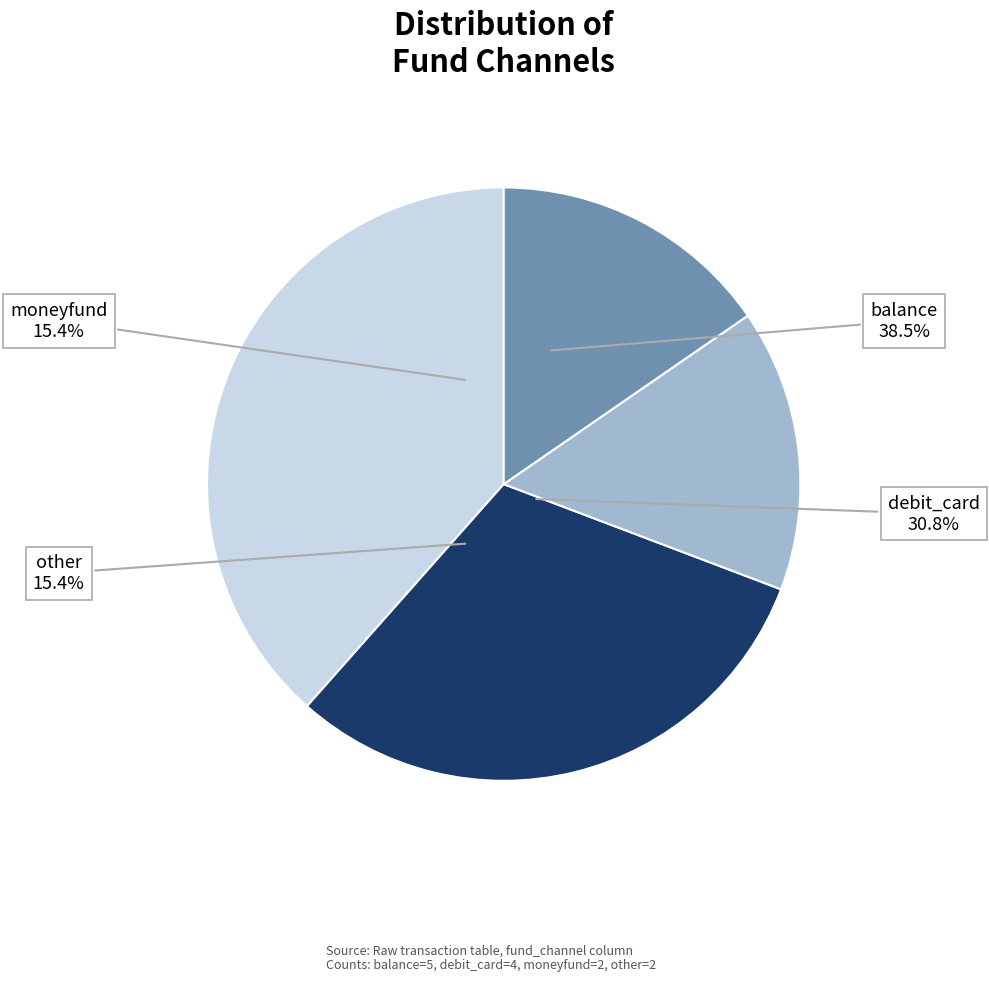

What is the smallest slice in the pie chart?

moneyfund